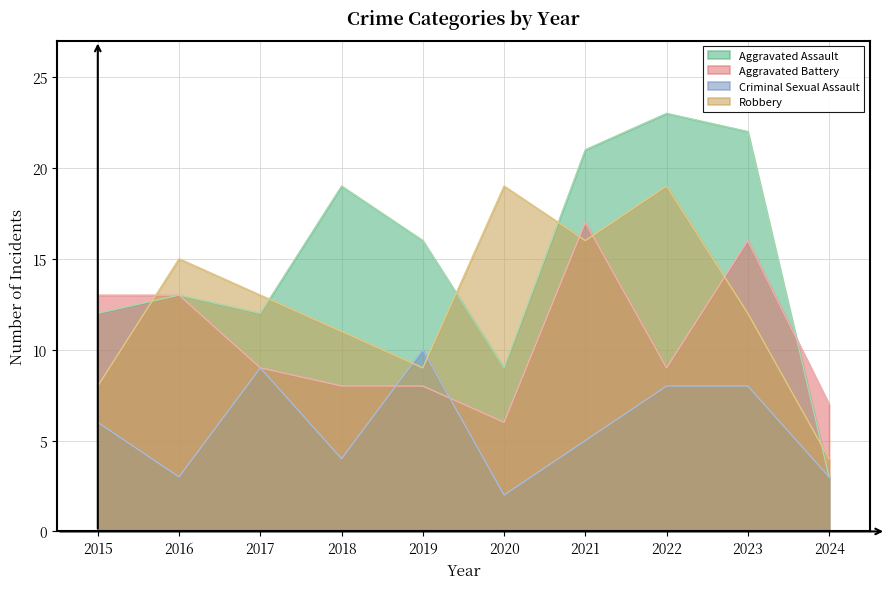

List the series in order of their overall mean, highest first.

Aggravated Assault, Robbery, Aggravated Battery, Criminal Sexual Assault